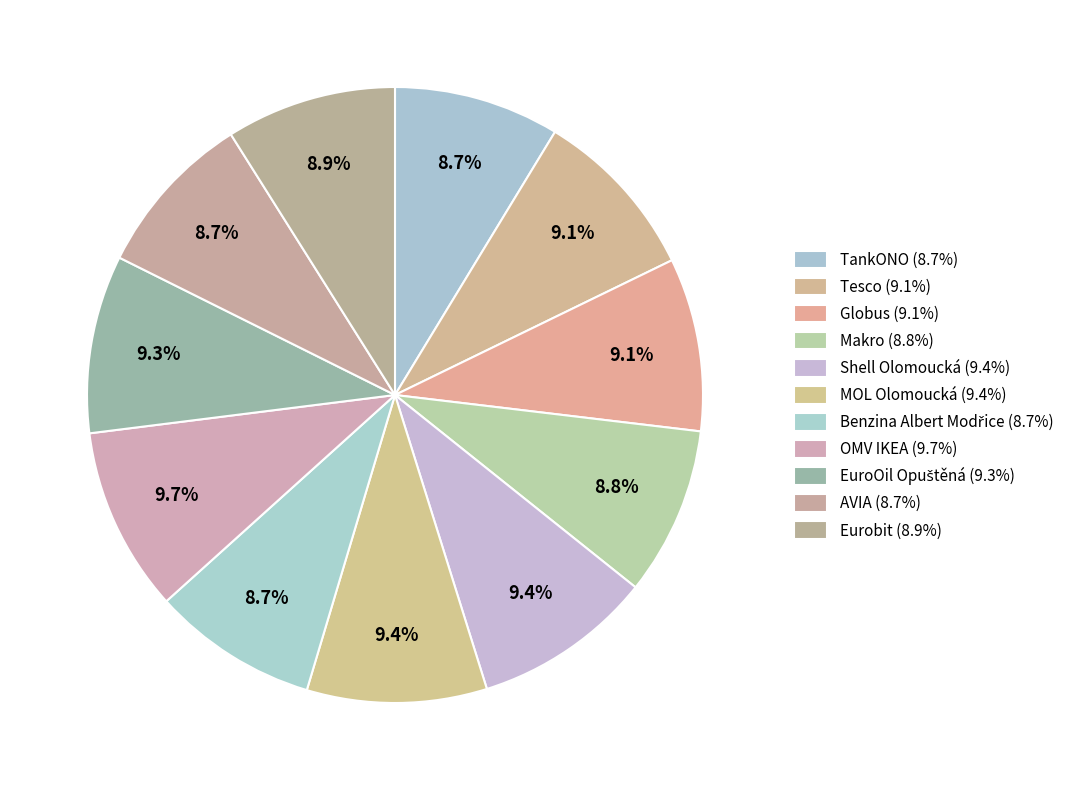

How many segments does this pie chart have?

11